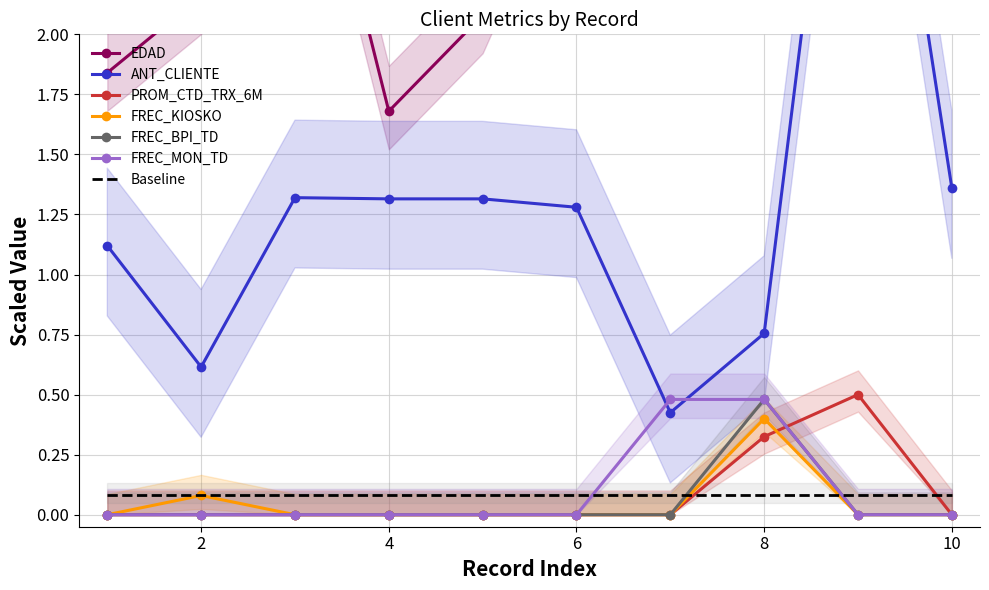

Which series has the largest total across all categories?

EDAD